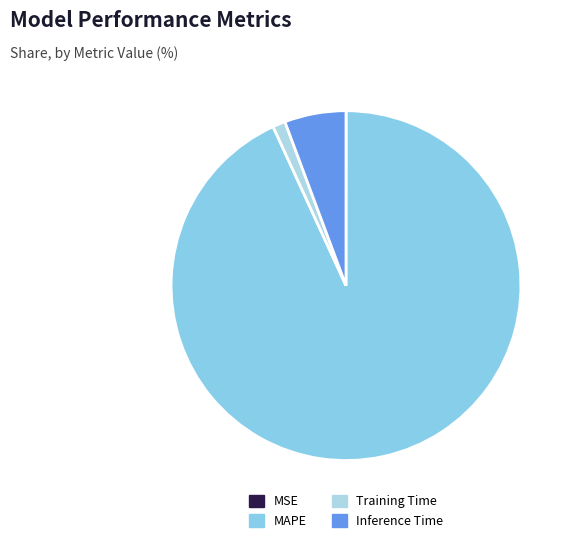

What is the majority slice?

MAPE